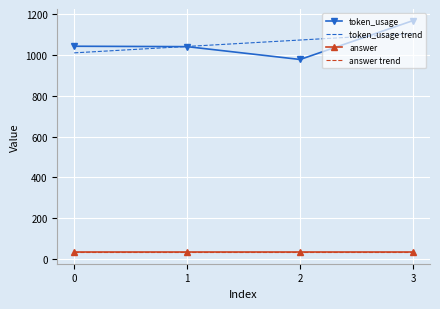

True or false: answer trend has a value of 33.0 at 2.

True